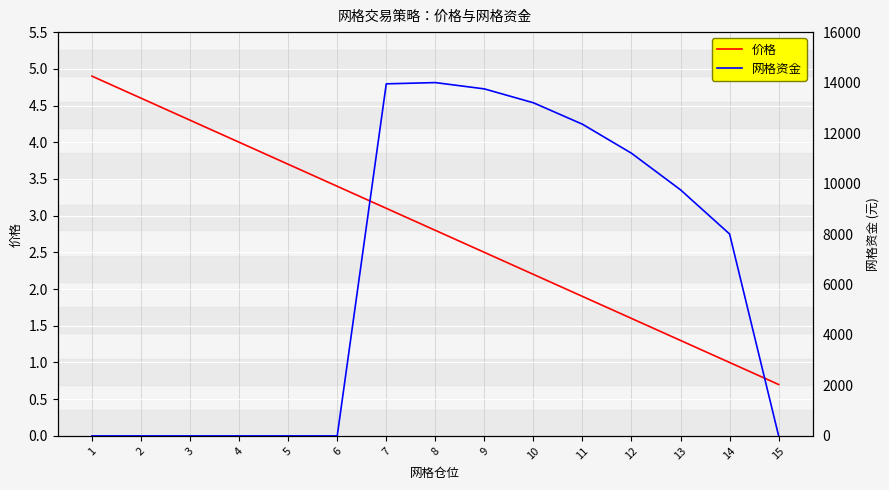

Rank the series by their average value, from lowest to highest.

价格, 网格资金